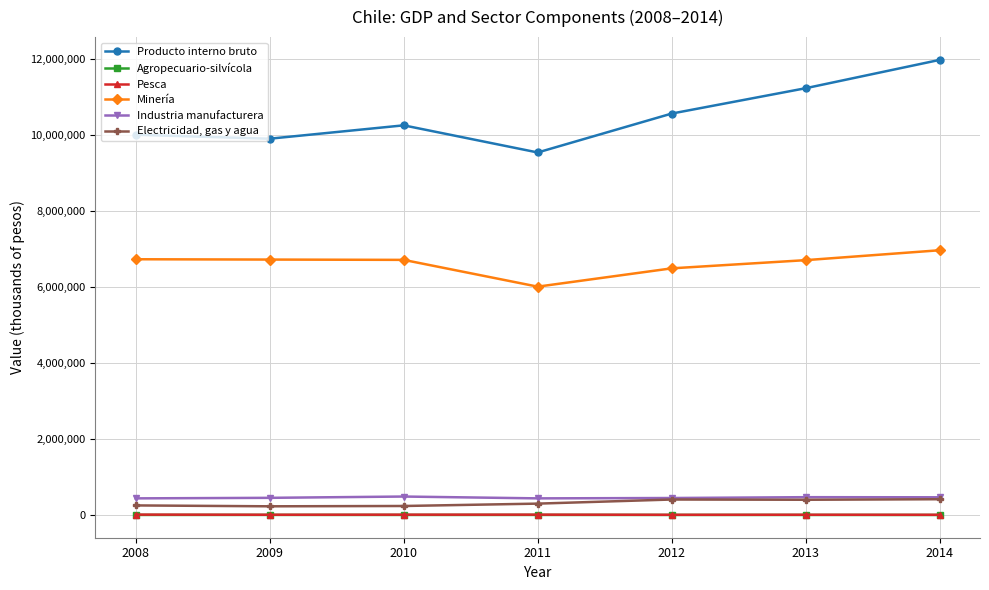

Rank the series at 2012 from lowest to highest value.

Agropecuario-silvícola, Pesca, Electricidad, gas y agua, Industria manufacturera, Minería, Producto interno bruto